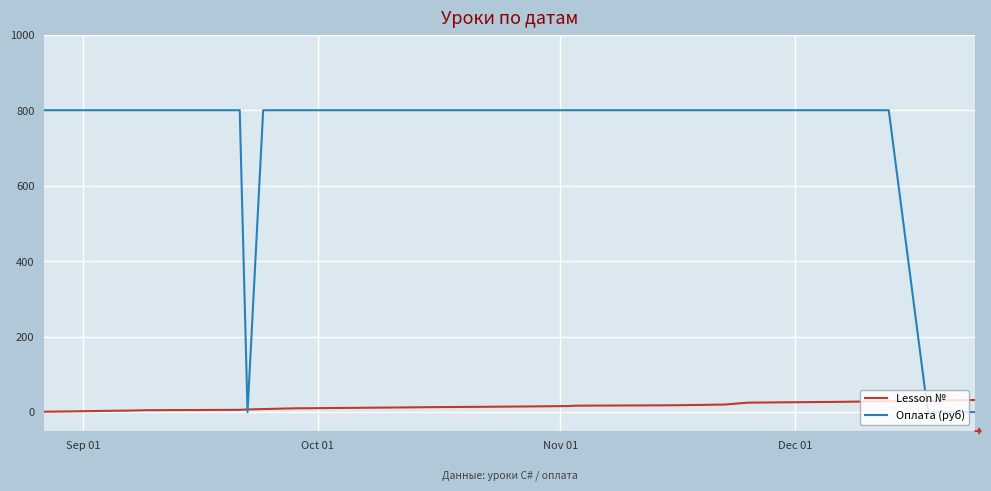

Rank the series by their maximum value, from highest to lowest.

Оплата (руб), Lesson №